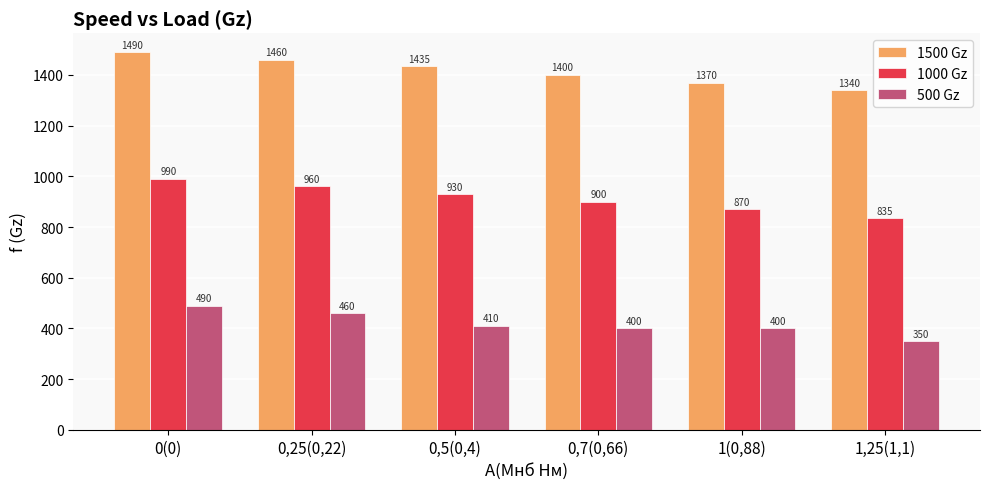

Which series has the largest total across all categories?

1500 Gz